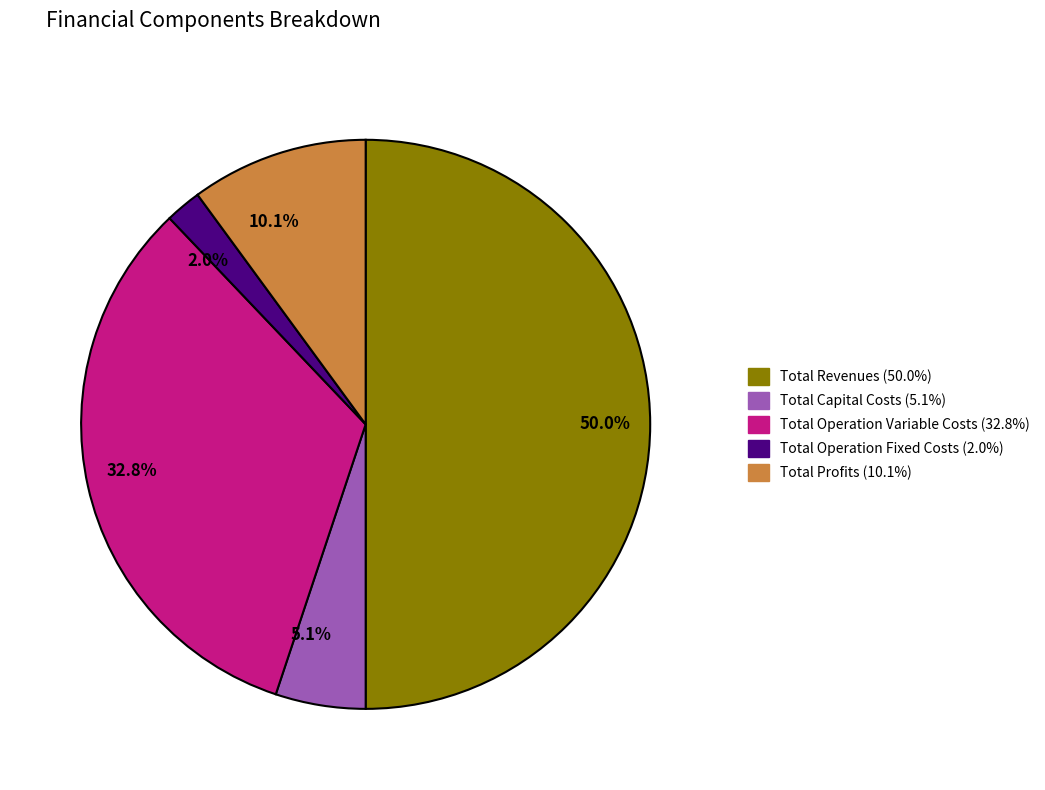

Which category has the biggest portion of the pie?

50.0%